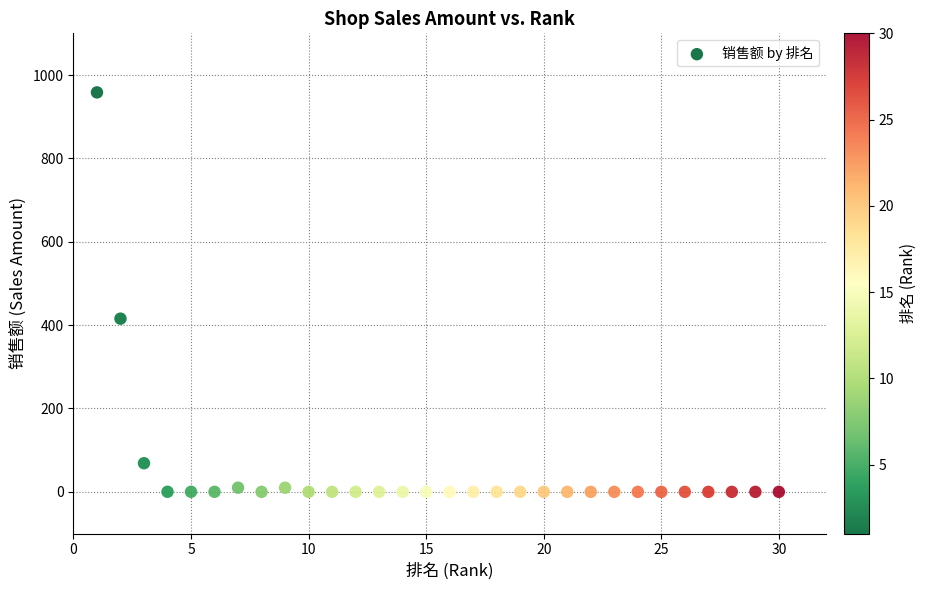

What Y value in the scatter plot is closest to 479?

415.5